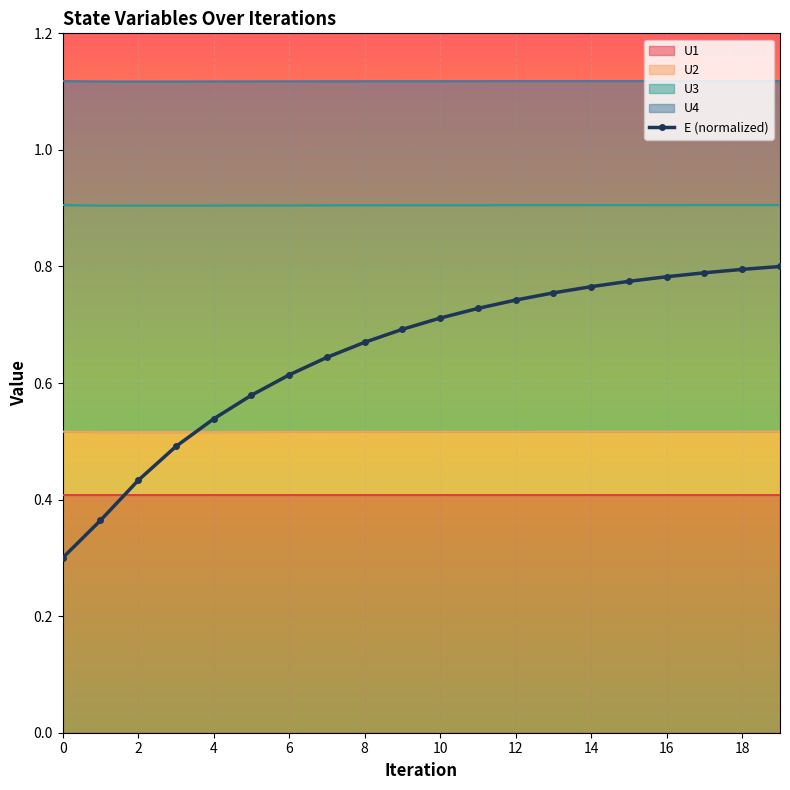

Where do U4 and E first cross each other?

3 and 4